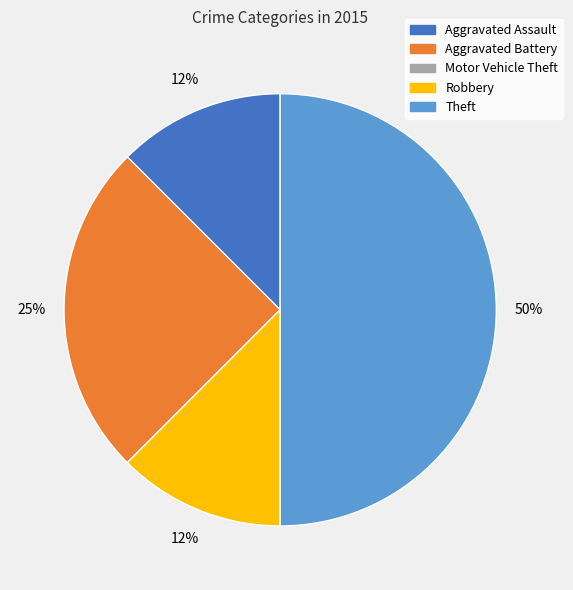

Does Robbery account for over 50% of the chart?

No